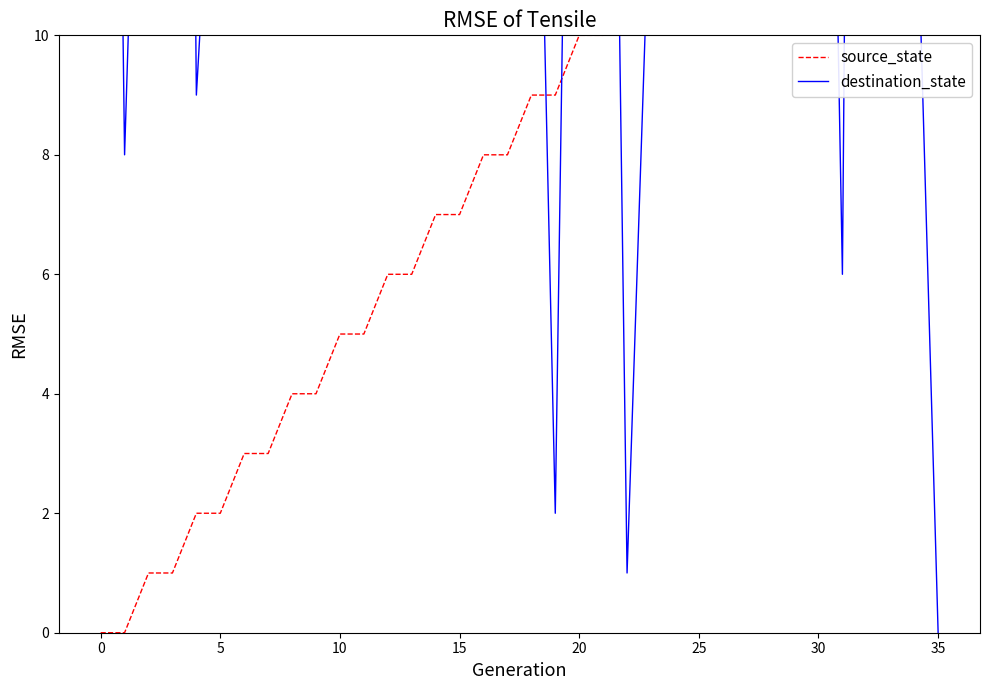

Is it true that destination_state equals 33 at 18?

False